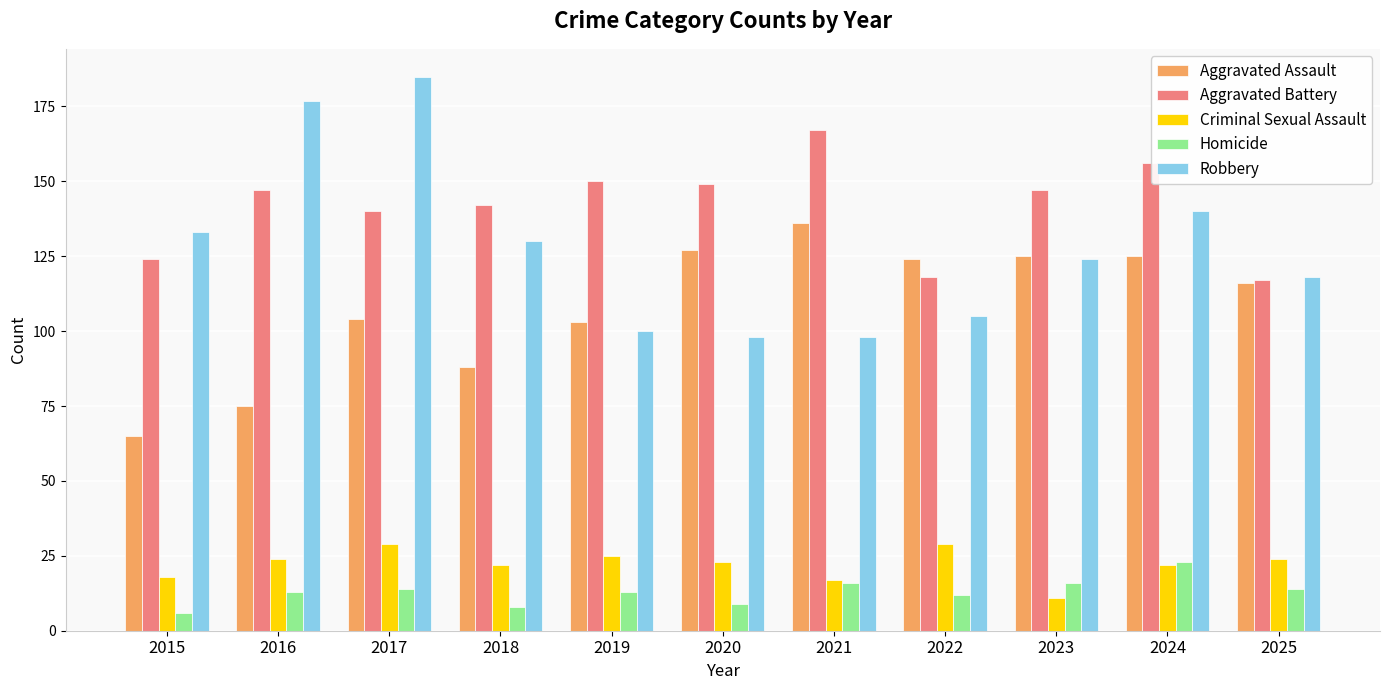

At which label is Robbery closest to 141?

2024